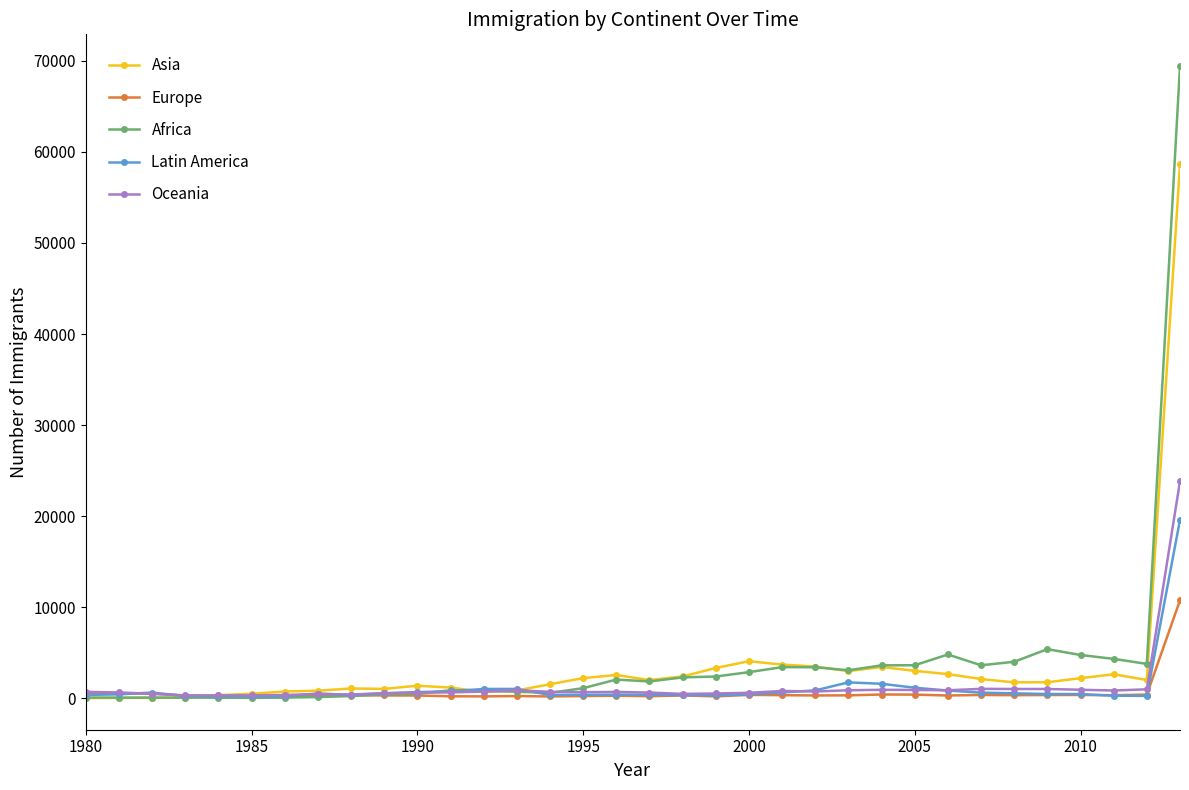

After their last crossing, which series has the higher values: Asia or Oceania?

Asia